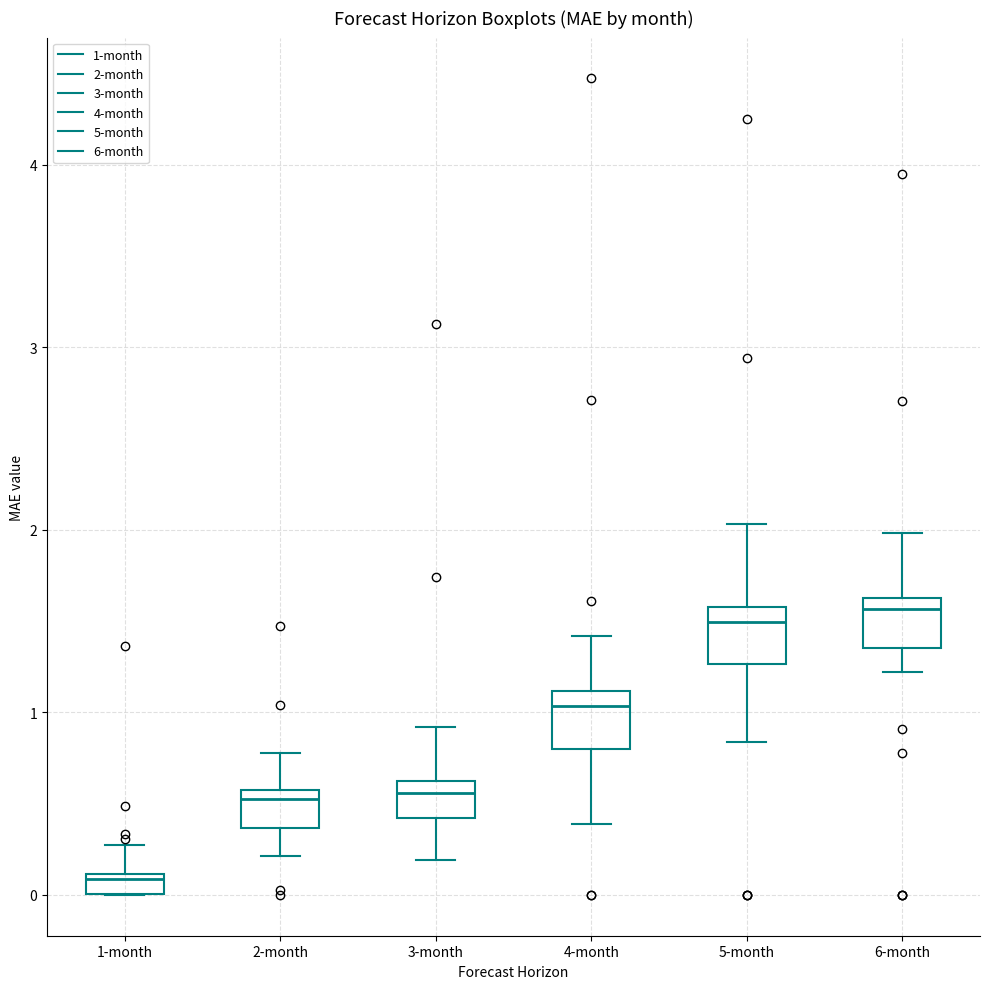

Where is the lower edge of the box for 1-month on the y-axis? The values are not printed on the chart, so give them approximately, as read against the axis.

0.0